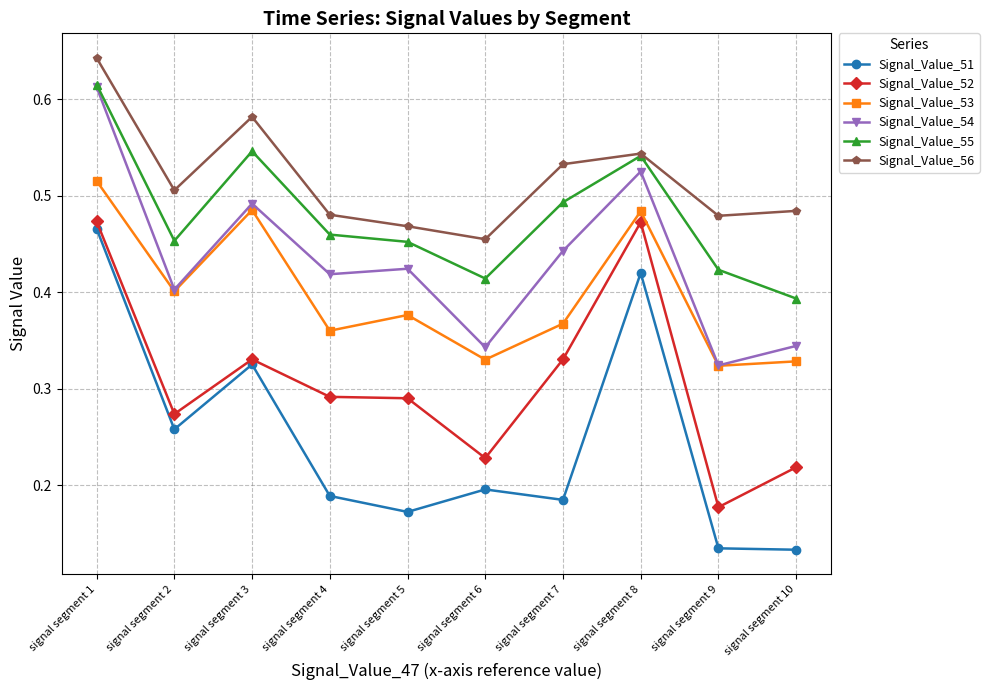

True or false: Signal_Value_51 and Signal_Value_53 cross at least once.

False